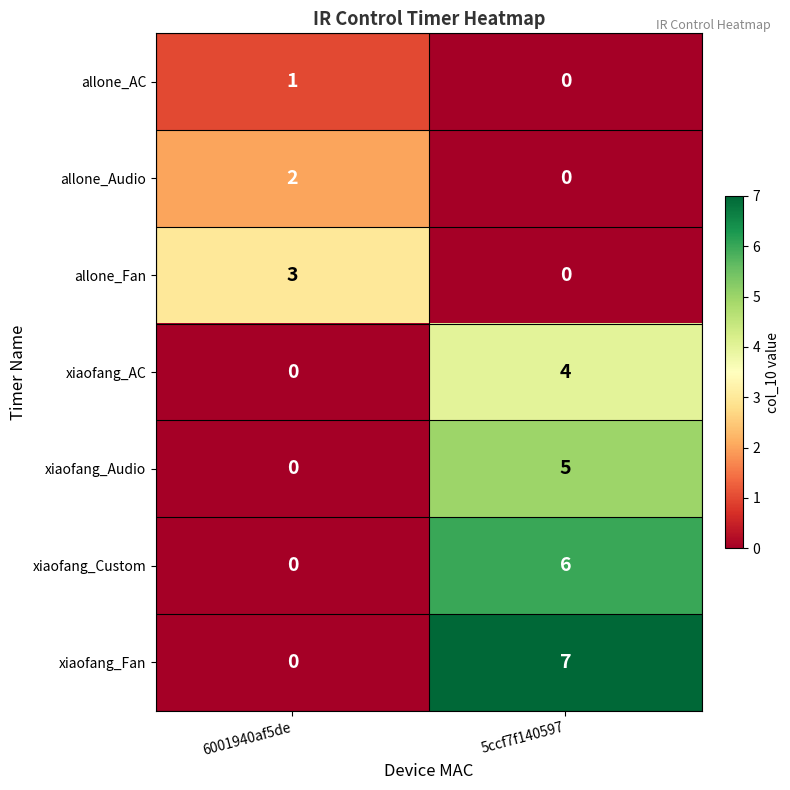

Which series changed the most between 6001940af5de and 5ccf7f140597?

xiaofang_Fan